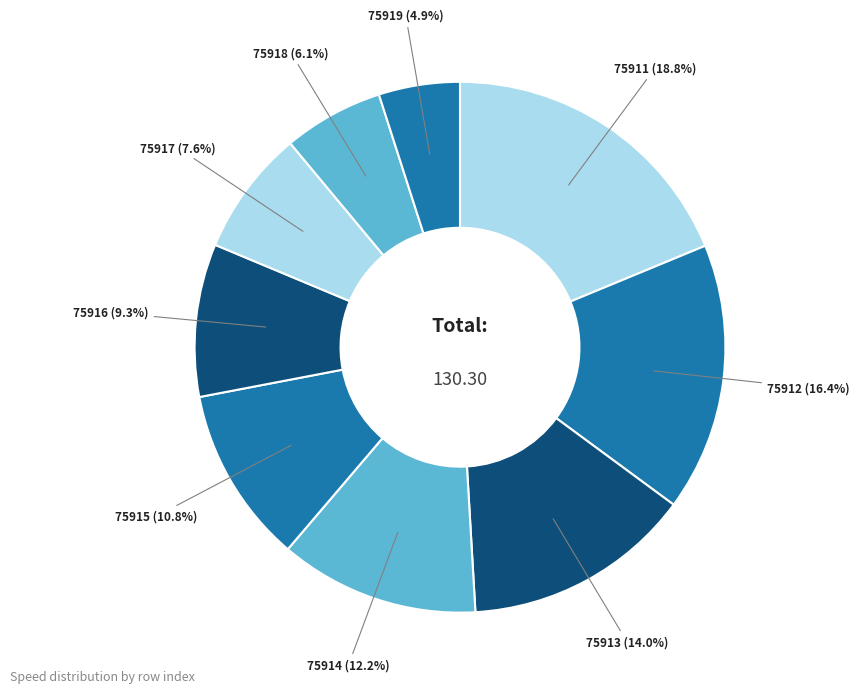

How many slices are in this pie chart?

9